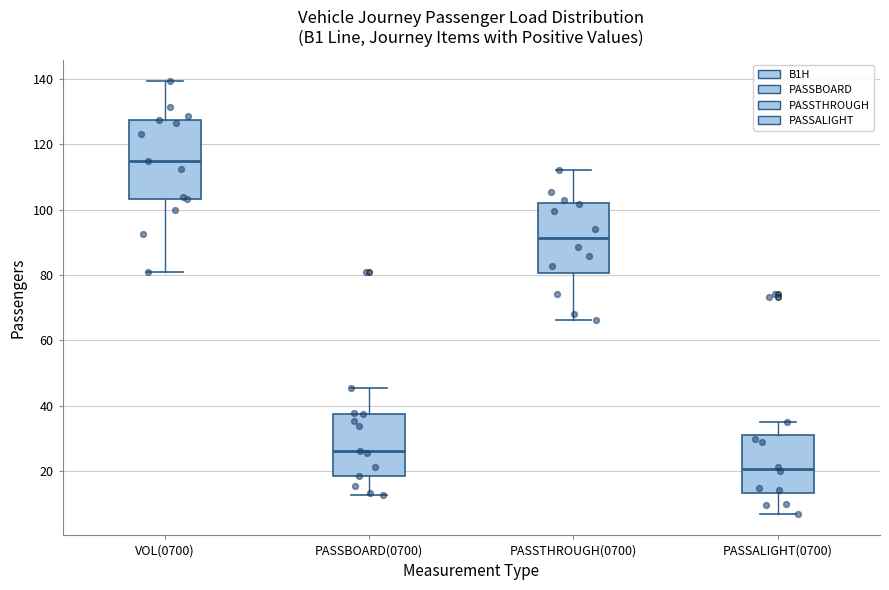

Which box's median line is the lowest?

PASSALIGHT(0700)